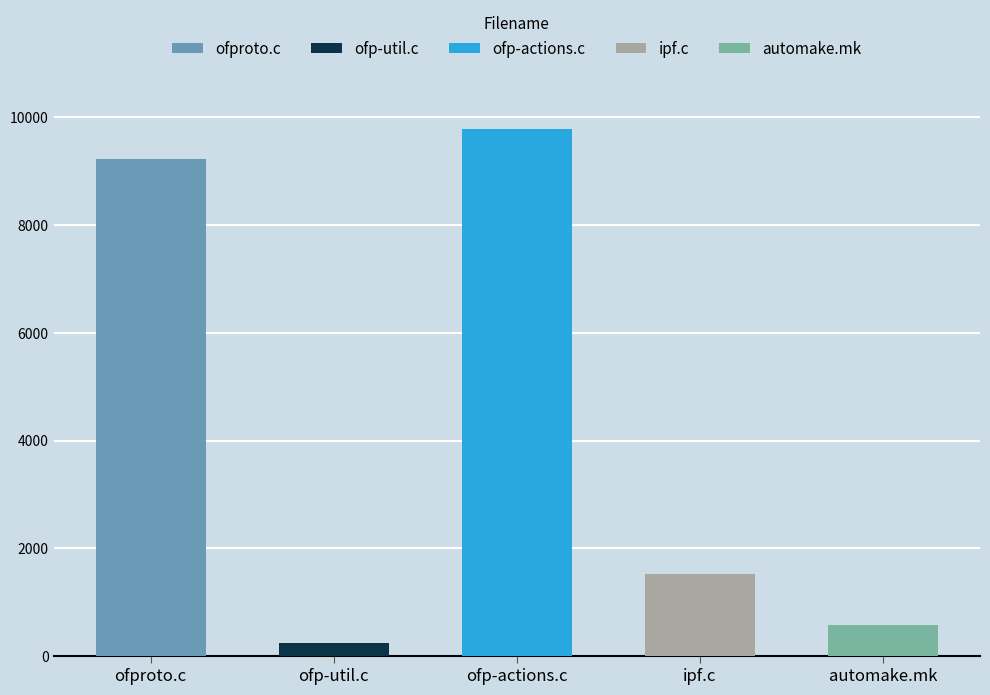

The value of ofp-actions.c at Code is 2615. True or false?

False